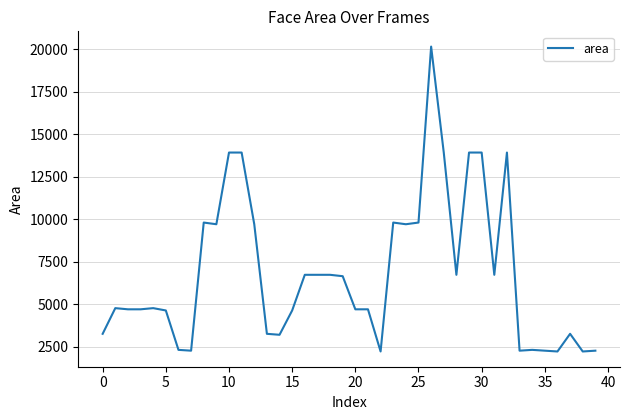

What is the difference between the maximum and minimum values?

17955